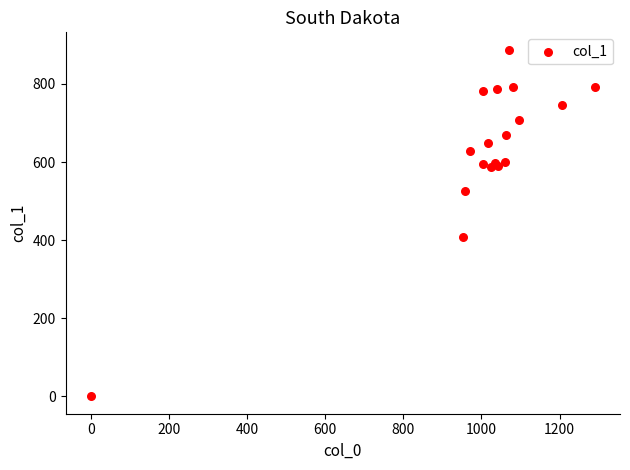

What Y value in the scatter plot is closest to 443?

408.4